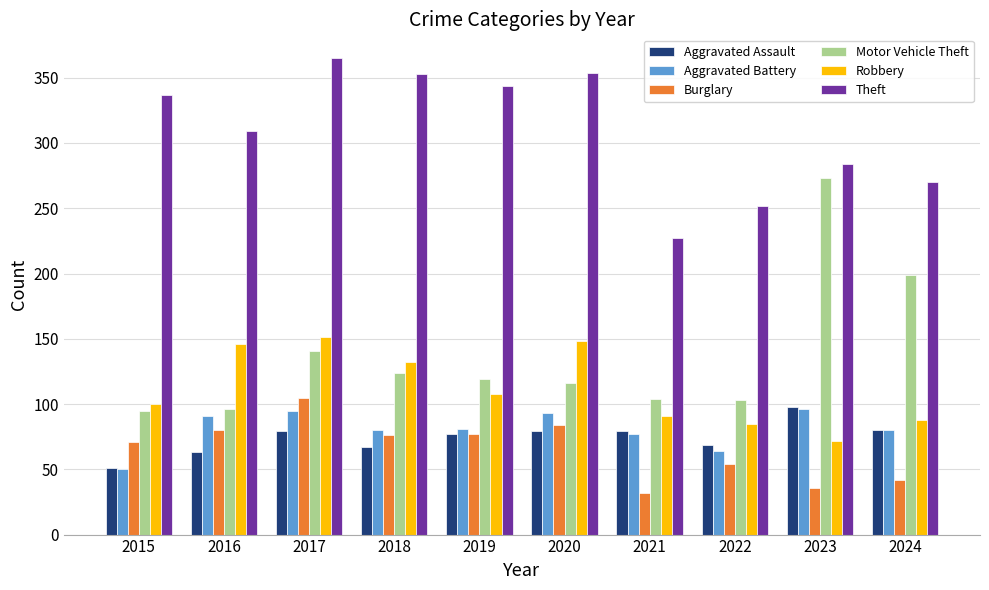

What is the difference between the highest and lowest values at 2024?

228